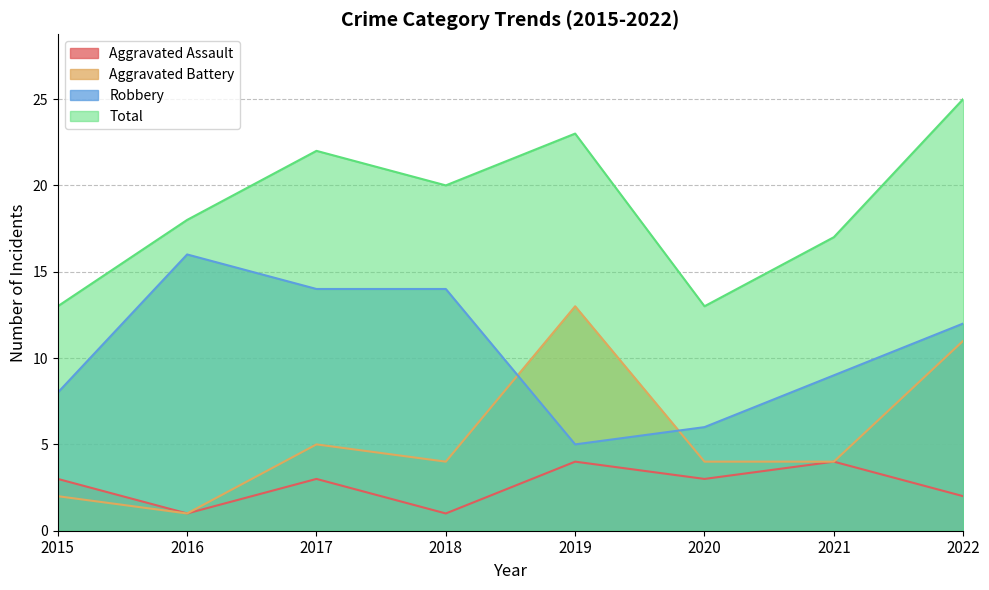

True or false: Total and Robbery cross at least once.

False